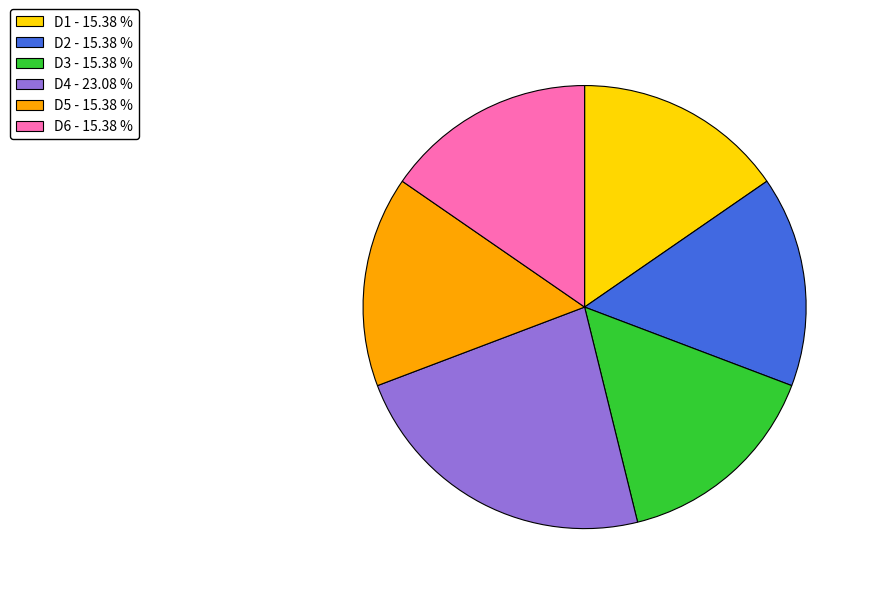

Which has a higher value, D4 or D1?

D4